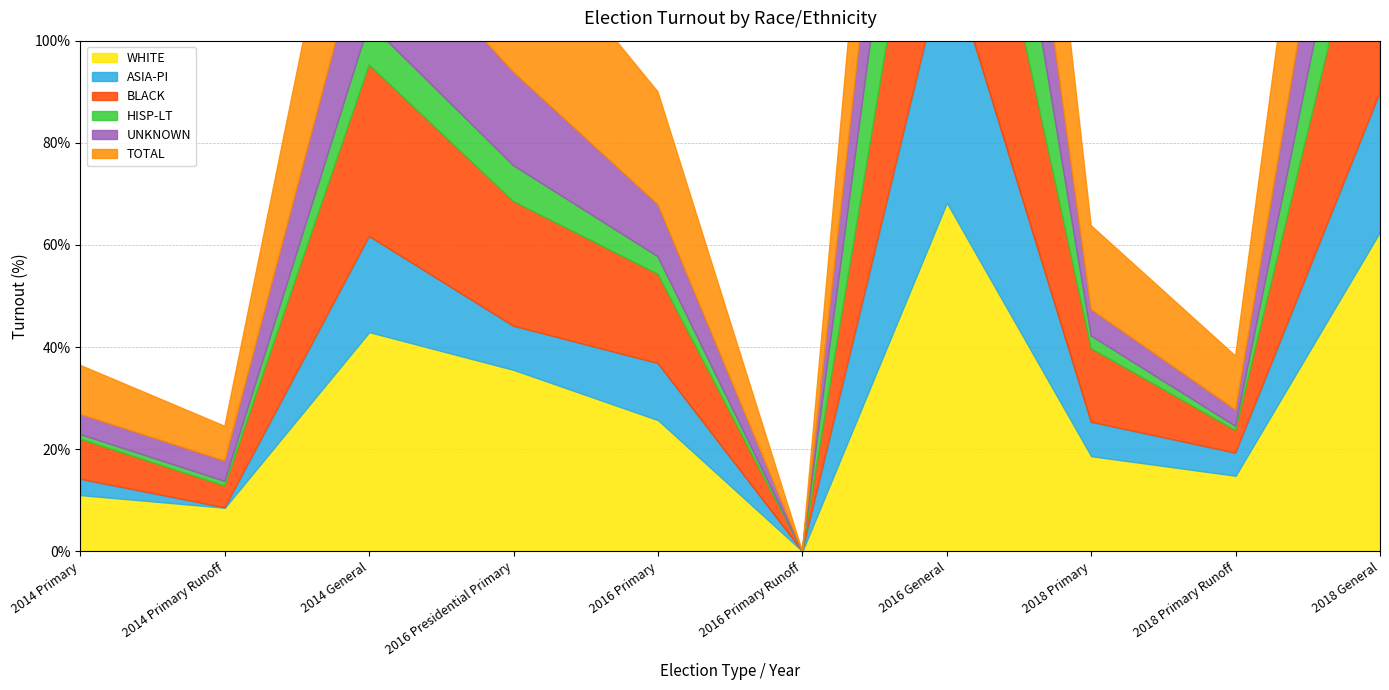

Is it true that ASIA-PI equals 6.7 at 2018 Primary?

True